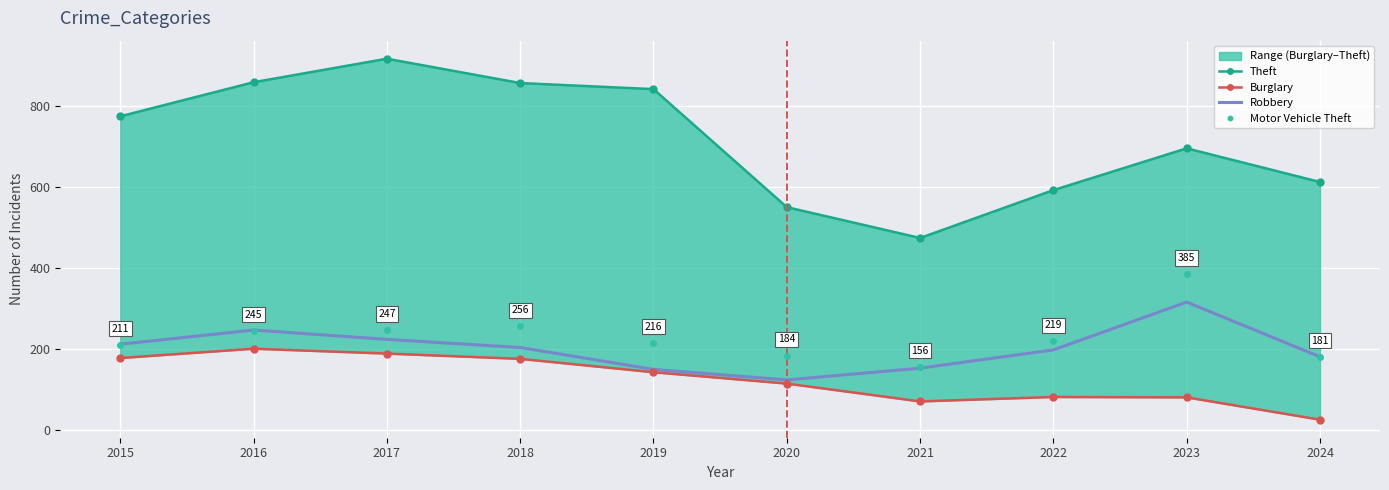

What is the spread (max minus min) of values at 2024?

586